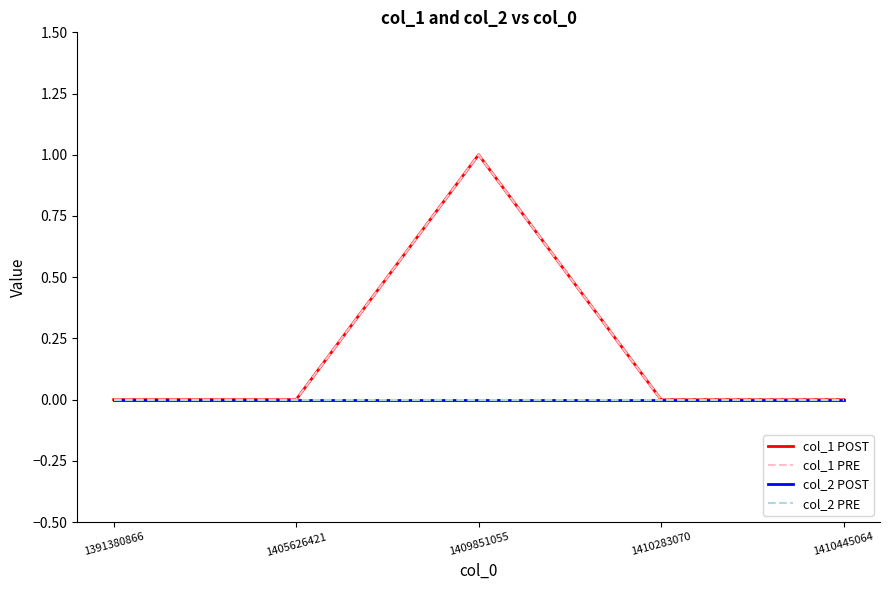

How many lines are shown in the chart?

4